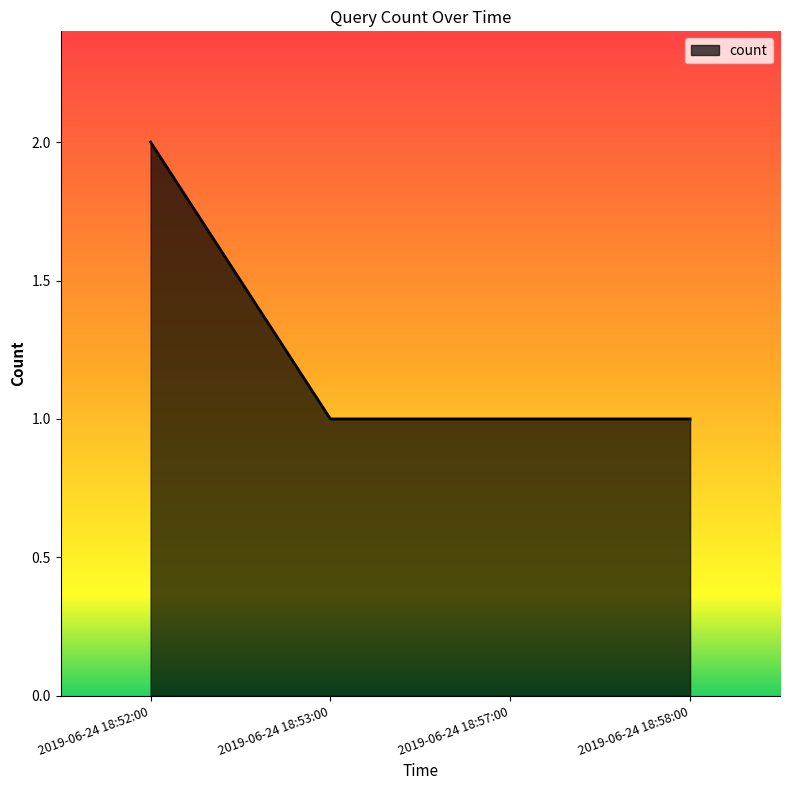

What position from the left is 2019-06-24 18:52:00?

1